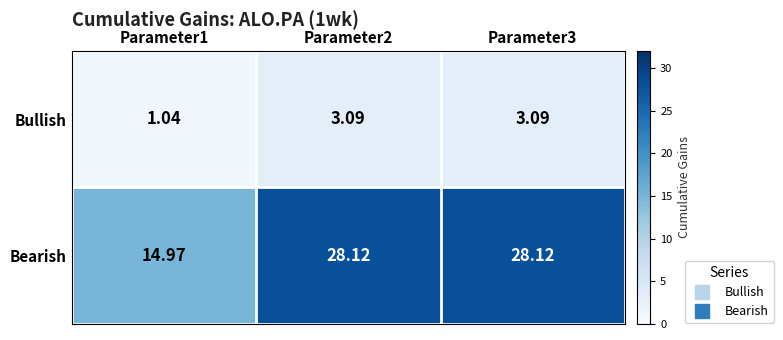

List the series in order of their peak value, lowest first.

Bullish, Bearish